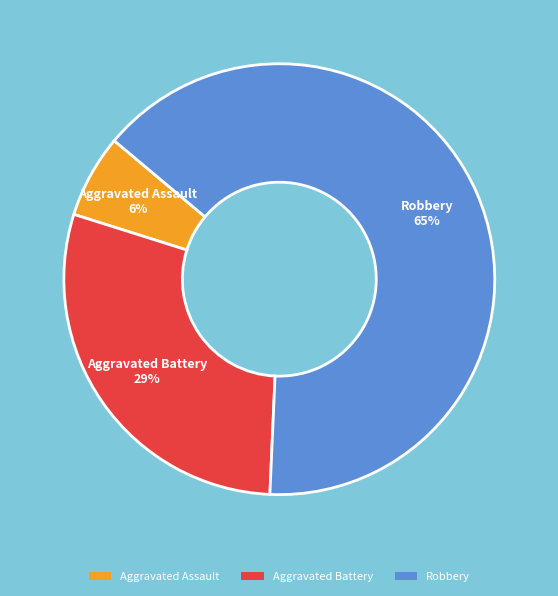

Rank the categories by value from lowest to highest.

Aggravated Assault, Aggravated Battery, Robbery